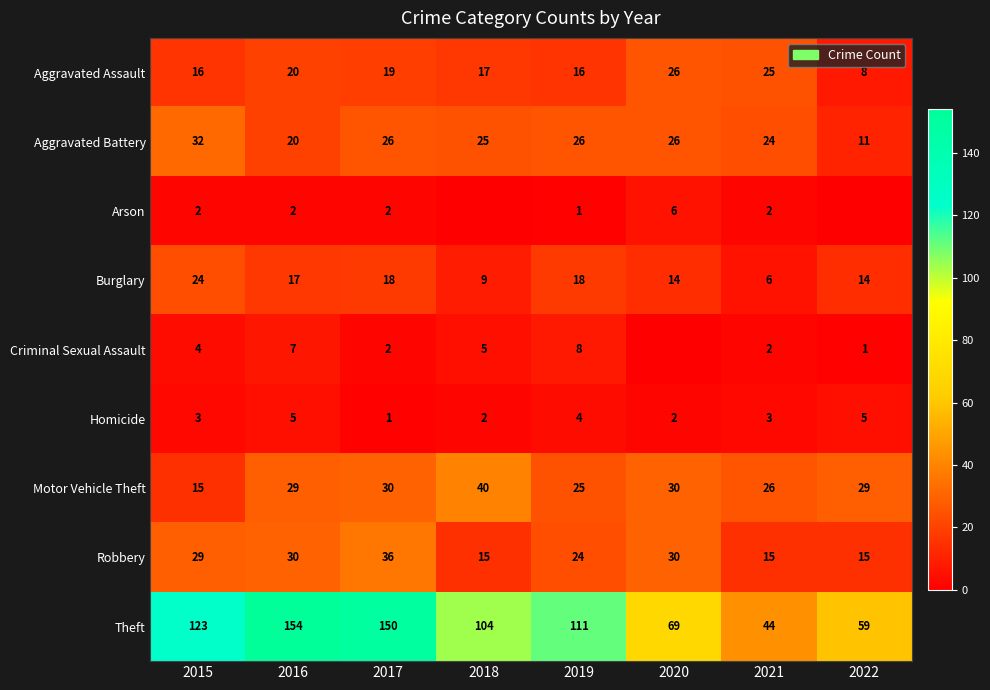

Count the number of data series in this chart.

9